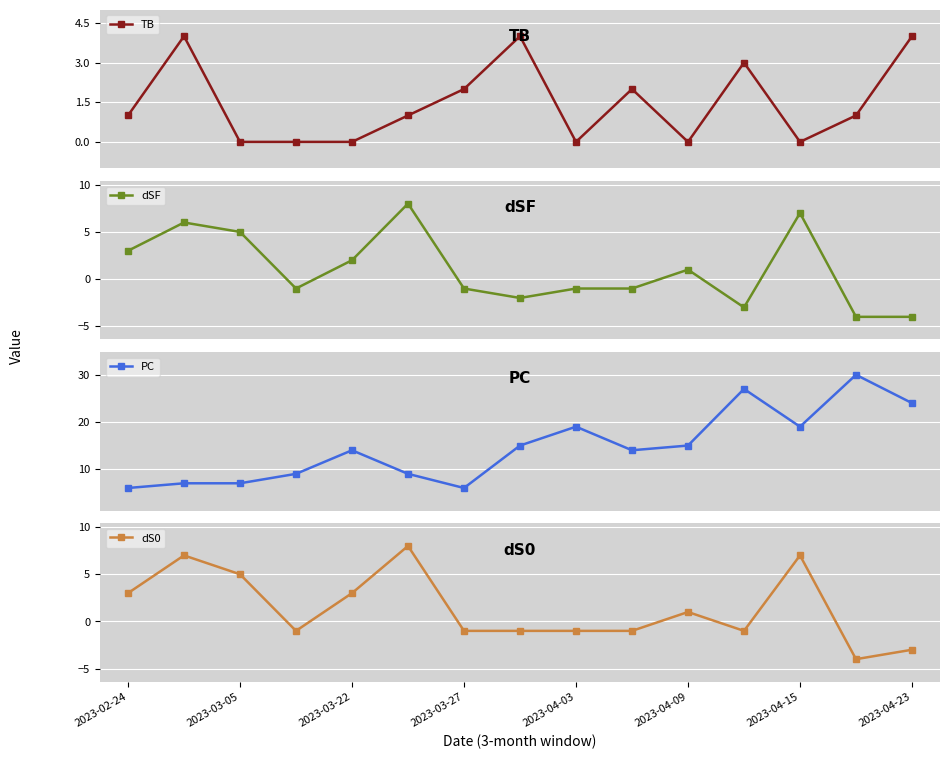

Reading left to right, extract all data points from this chart.

TB: 1	4	0	0	0	1	2	4	0	2	0	3	0	1	4
dSF: 3	6	5	-1	2	8	-1	-2	-1	-1	1	-3	7	-4	-4
PC: 6	7	7	9	14	9	6	15	19	14	15	27	19	30	24
dS0: 3	7	5	-1	3	8	-1	-1	-1	-1	1	-1	7	-4	-3